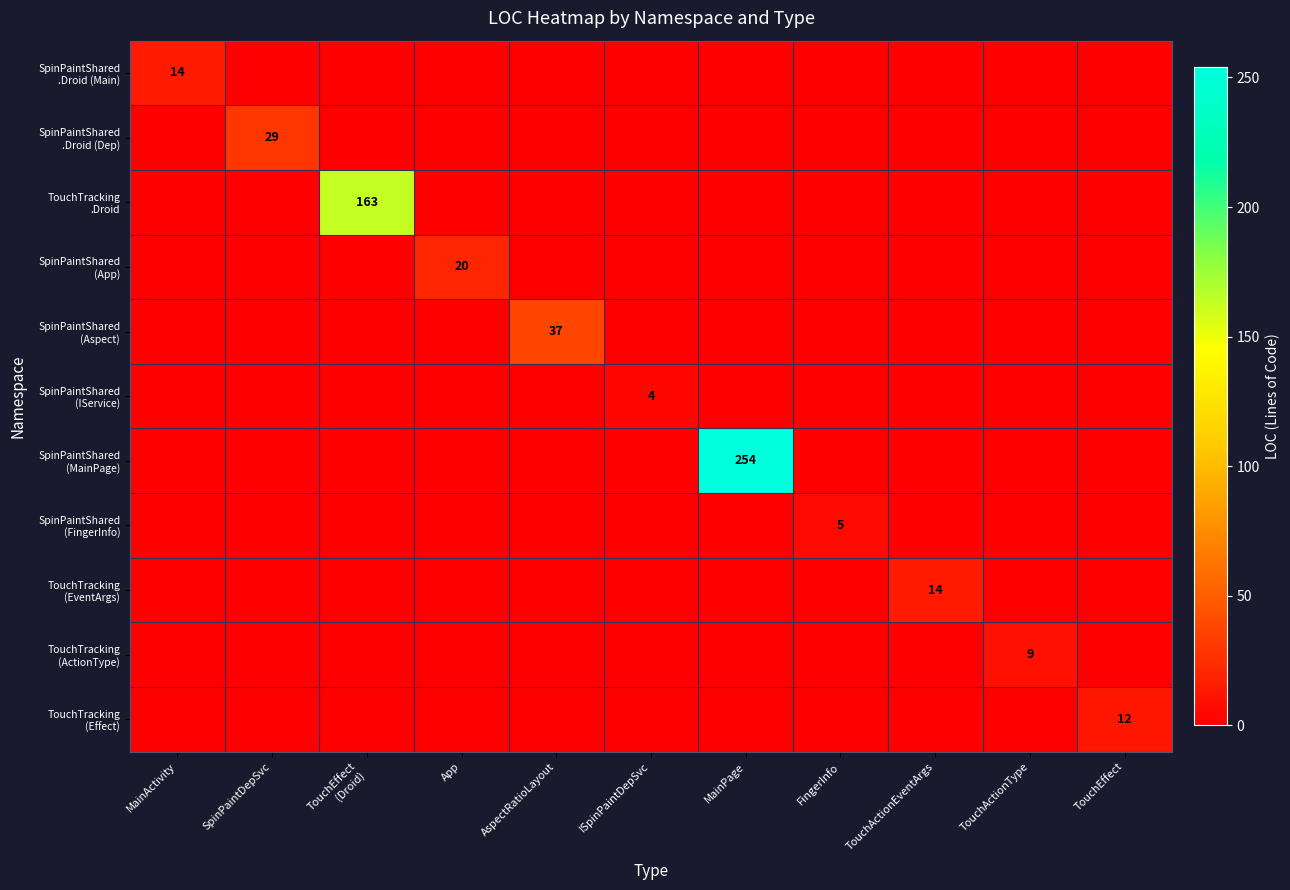

At how many categories does at least one series exceed 9?

8